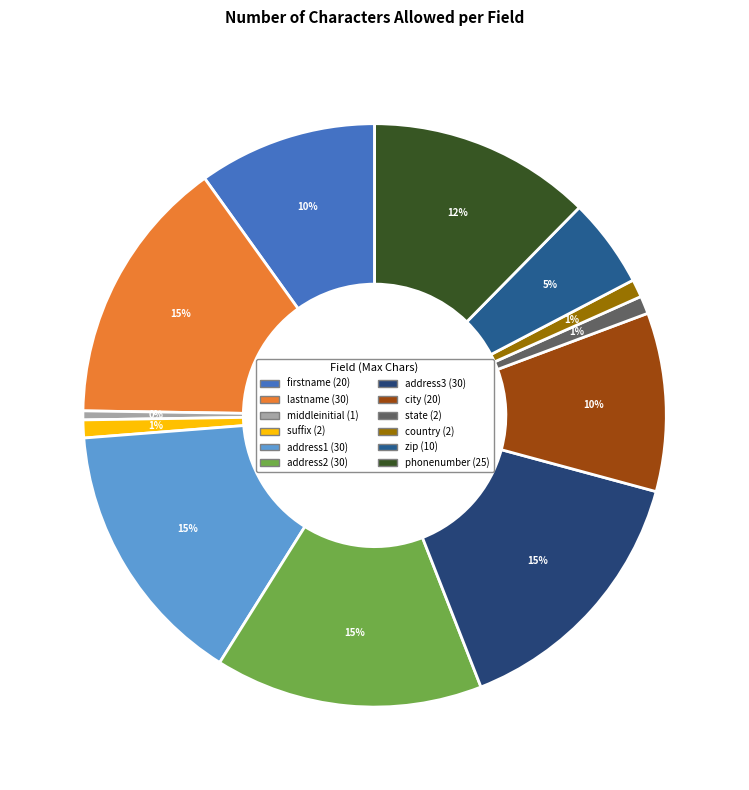

Is there a majority slice in this chart?

No